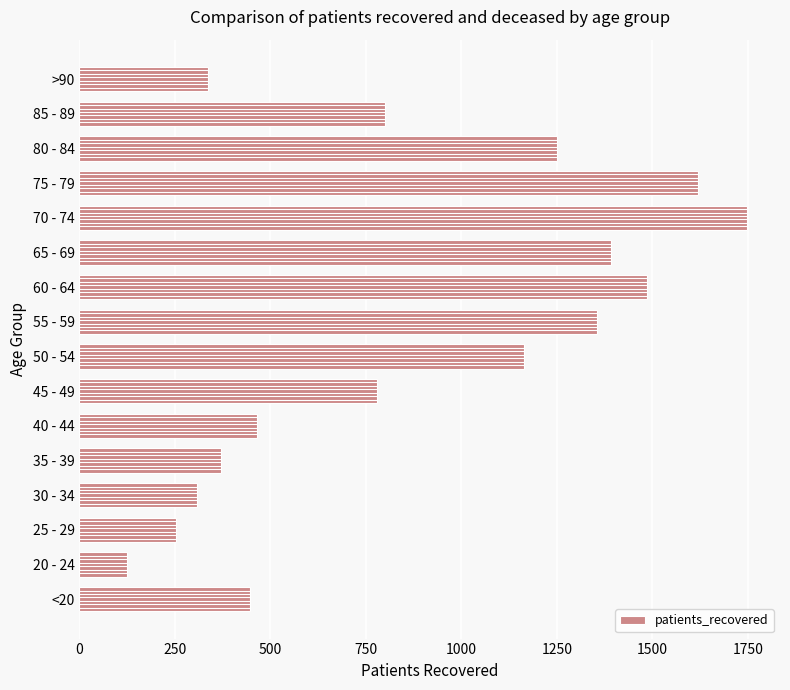

How many categories are shown in the chart?

16